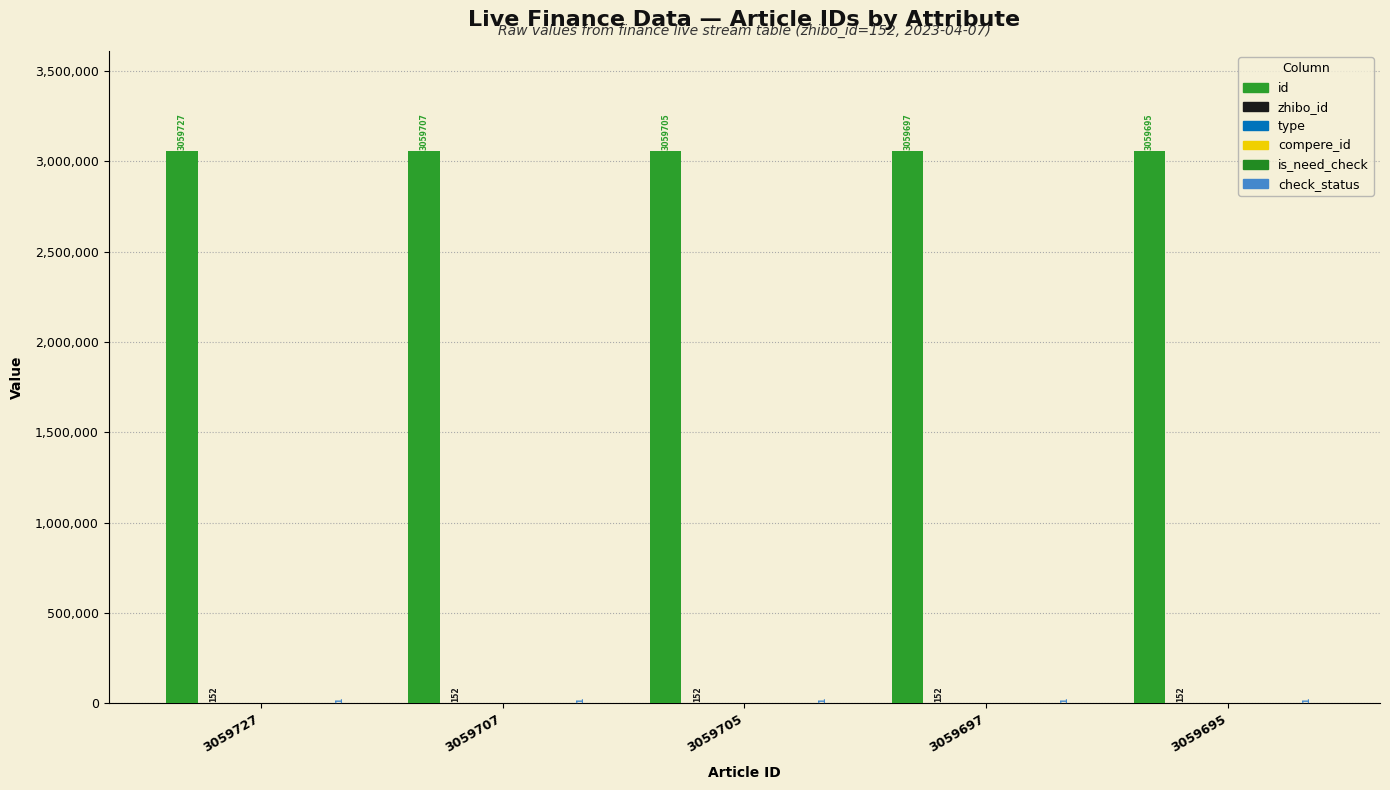

True or false: id has a value of 3059695 at 3059695.

True